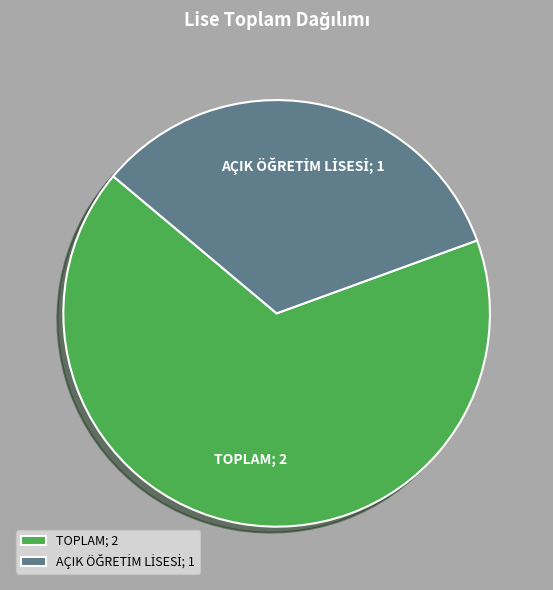

Count the number of slices in the pie.

2